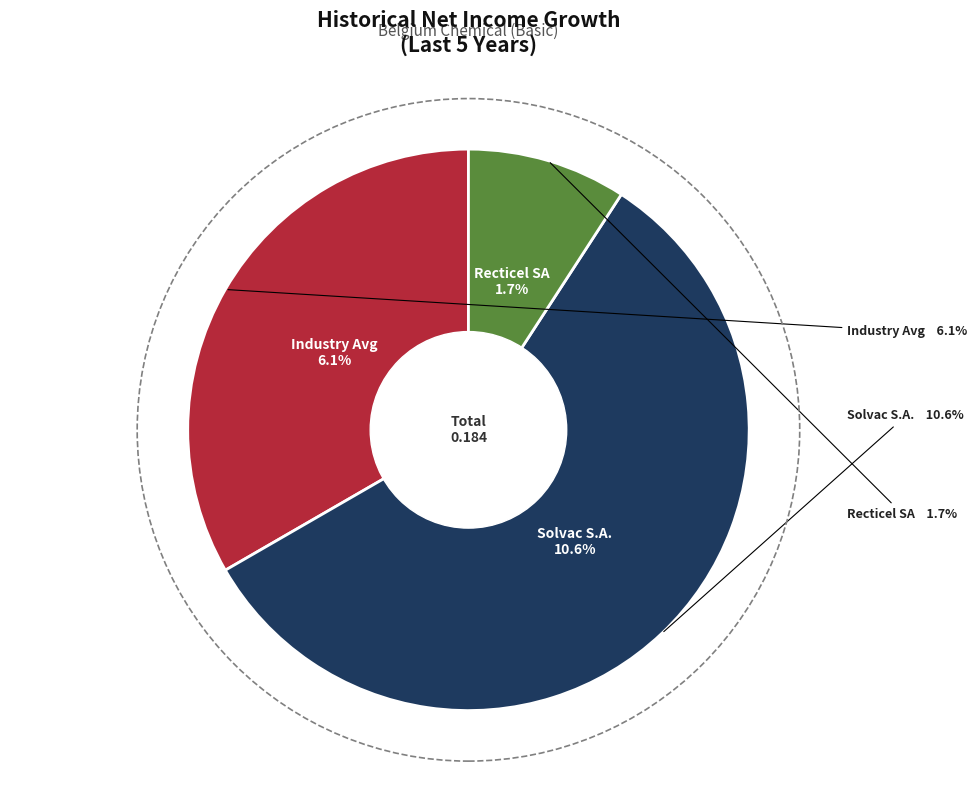

To the nearest percent, what is the combined percentage of 2 (industry avg) and Recticel SA/NV (ENXTBR:RECT)?

43%